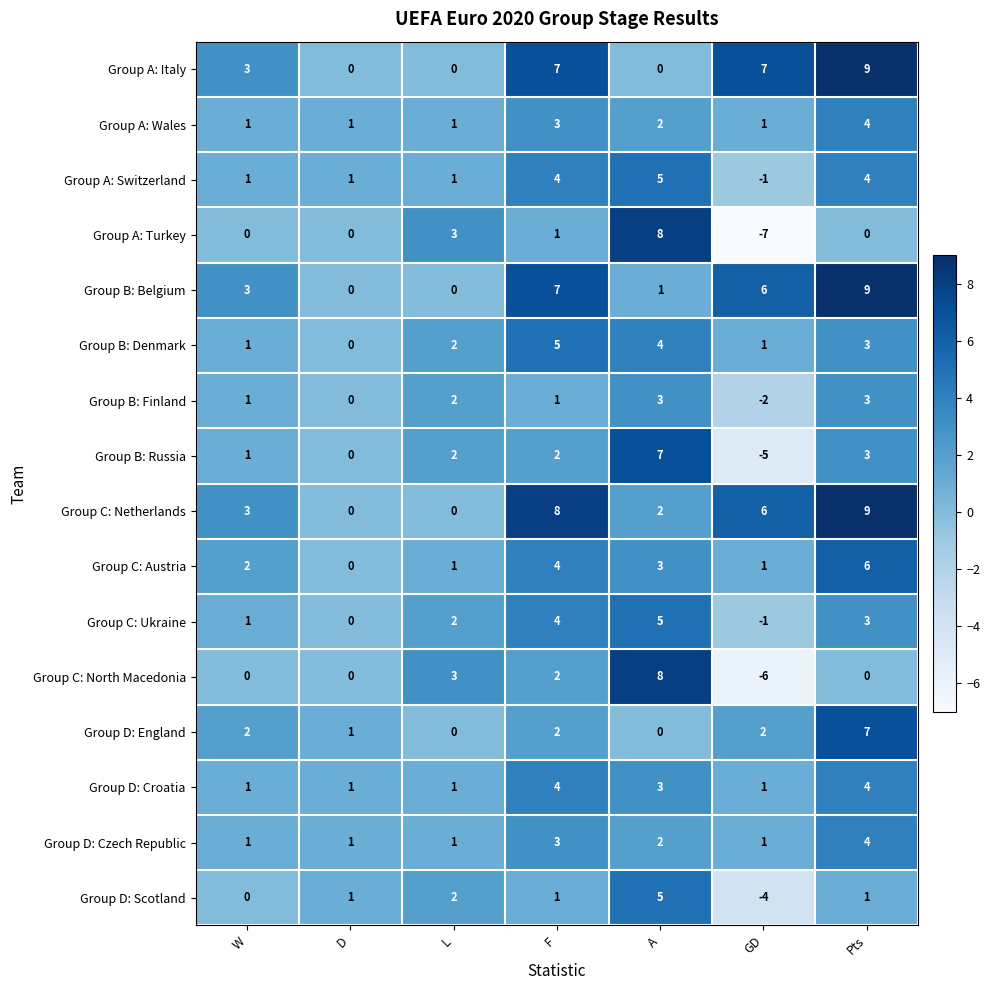

What is the sum of the Group C: Ukraine values at L and Pts?

5